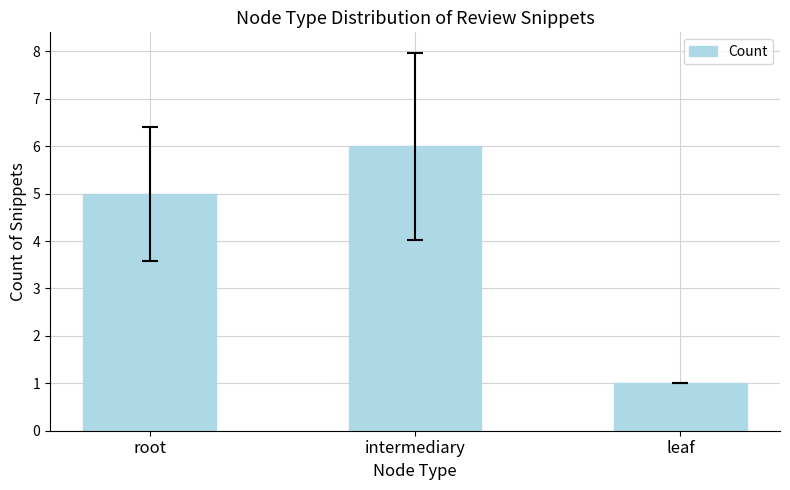

Reading left to right, what are all the values shown in this chart?

root=5	intermediary=6	leaf=1